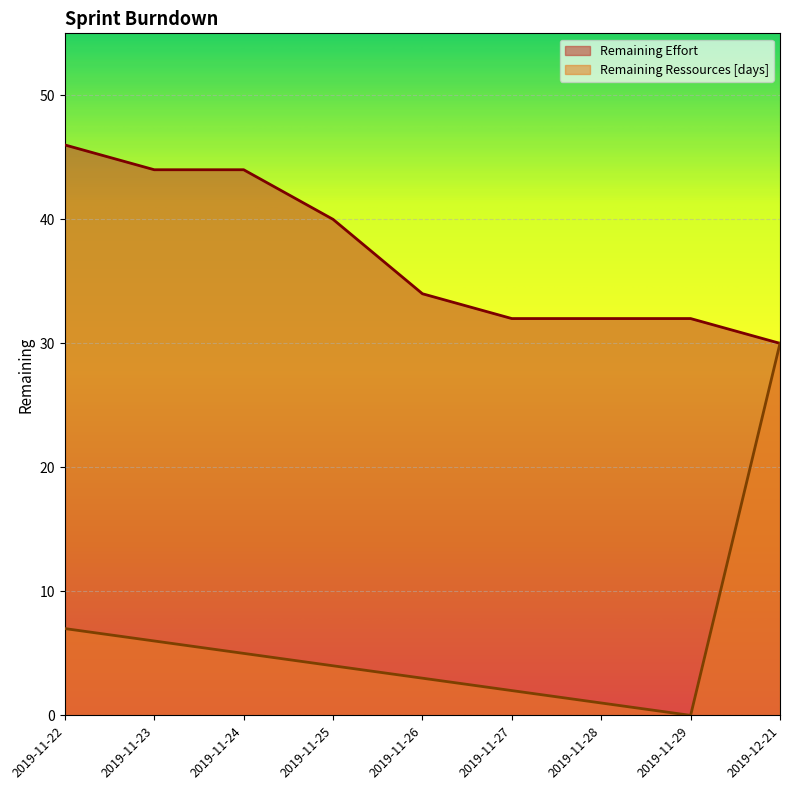

Reading right to left, what are all the values shown in this chart?

Remaining Effort: 2019-12-21=30	2019-11-29=32	2019-11-28=32	2019-11-27=32	2019-11-26=34	2019-11-25=40	2019-11-24=44	2019-11-23=44	2019-11-22=46
Remaining Ressources [days]: 2019-12-21=30	2019-11-29=0	2019-11-28=1	2019-11-27=2	2019-11-26=3	2019-11-25=4	2019-11-24=5	2019-11-23=6	2019-11-22=7